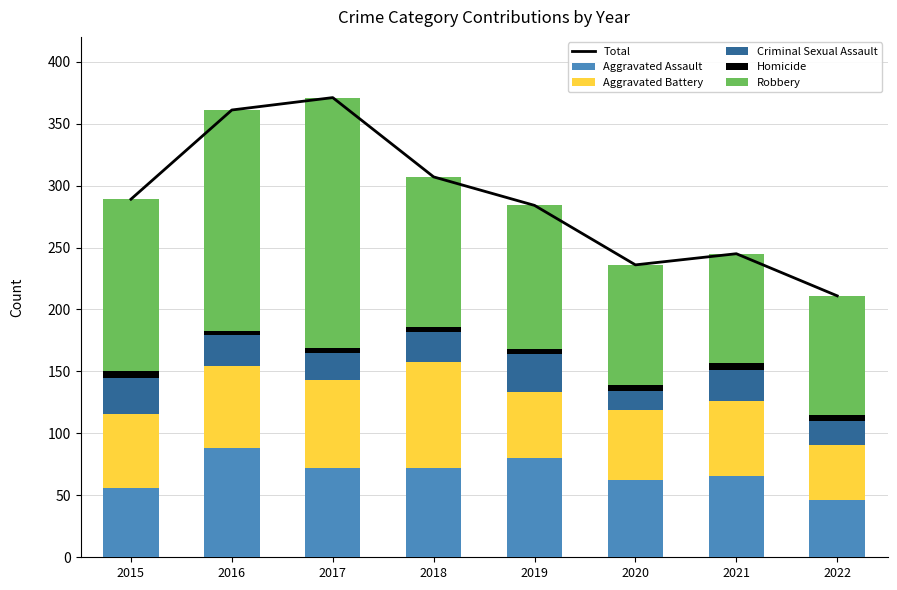

What is the maximum value shown in the chart?

371